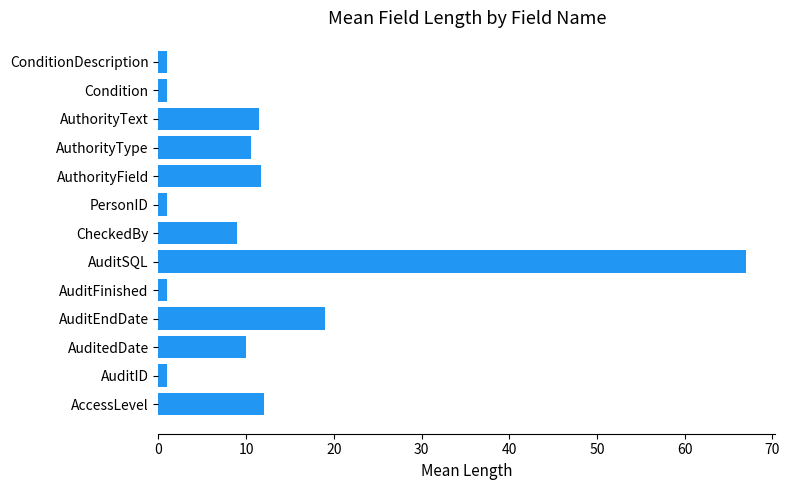

Where is the data nearest to the value 34?

AuditEndDate